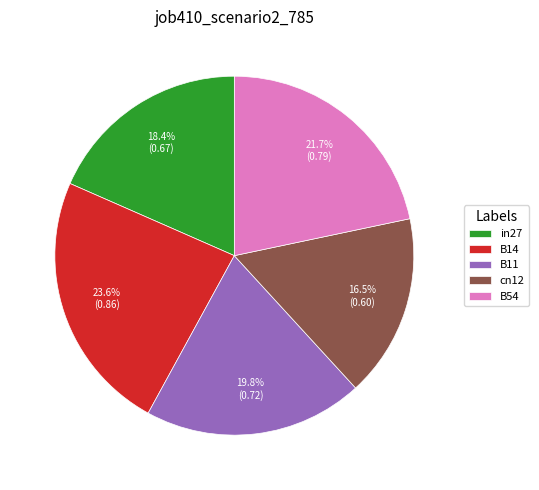

How many slices are in this pie chart?

5